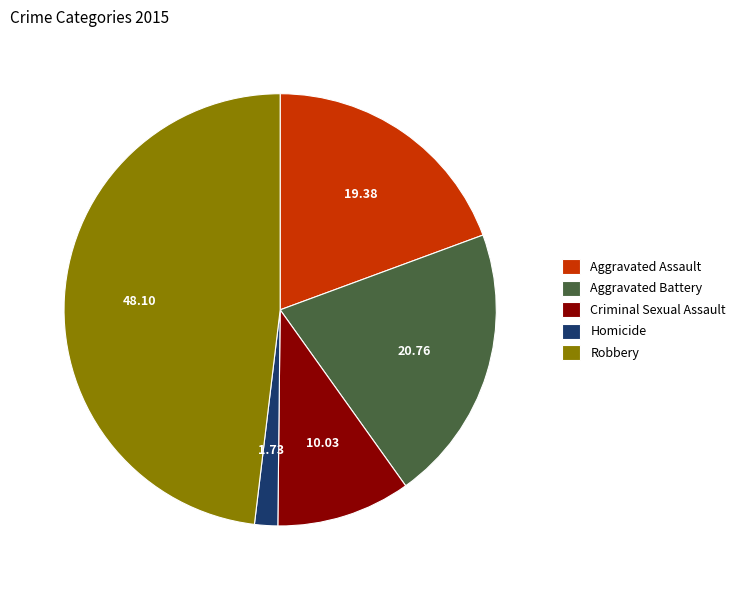

Which slice is the smallest?

Homicide